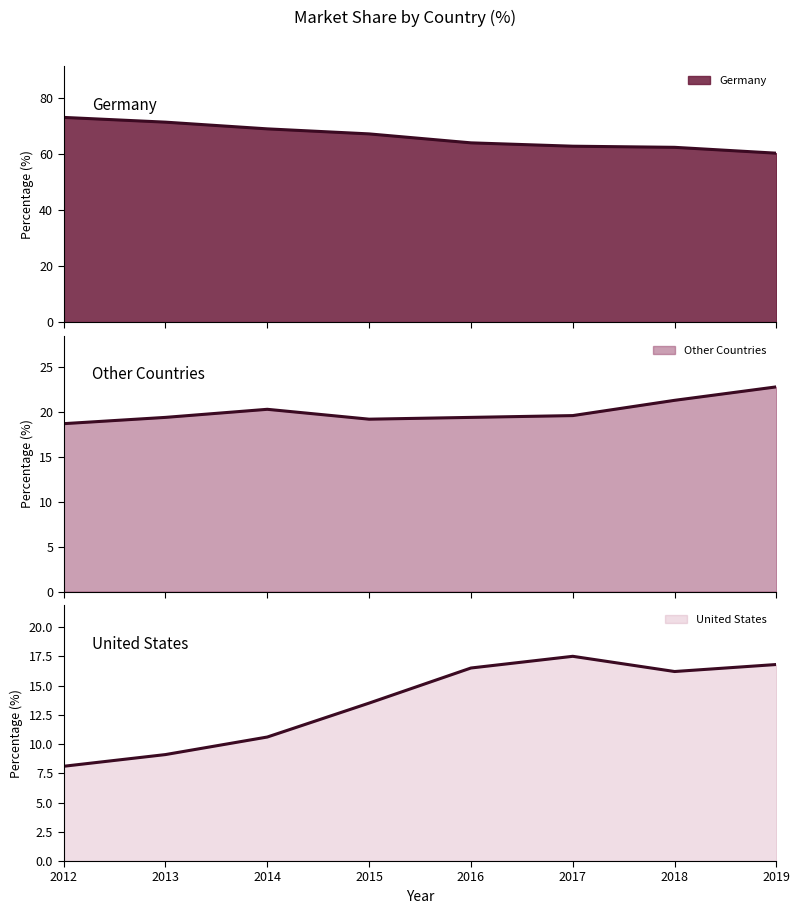

What is the value of the United States point at the 1st from the left?

8.1